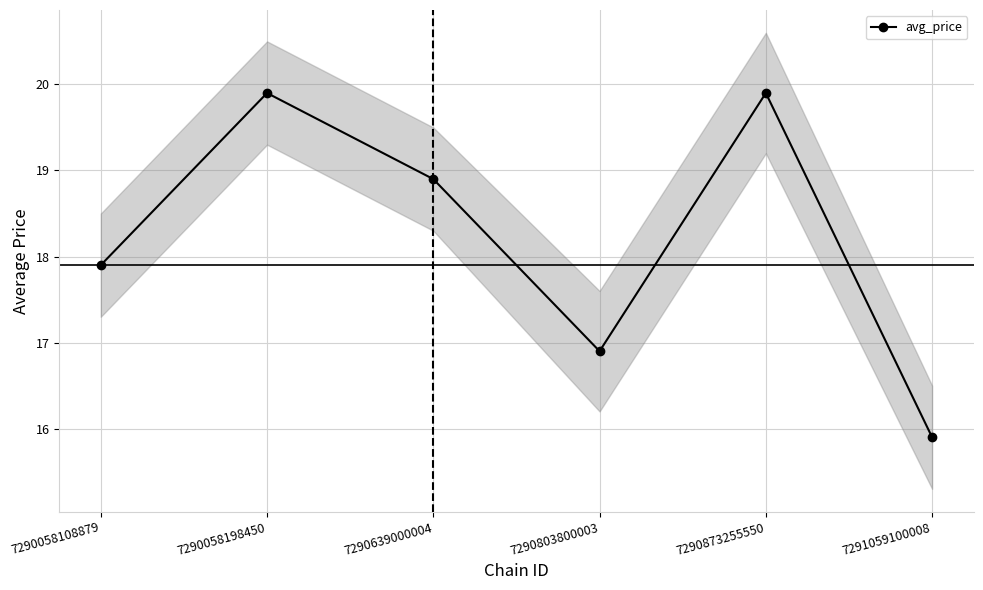

Reading left to right, list all the values displayed in this chart.

17.9	19.9	18.9	16.9	19.9	15.9